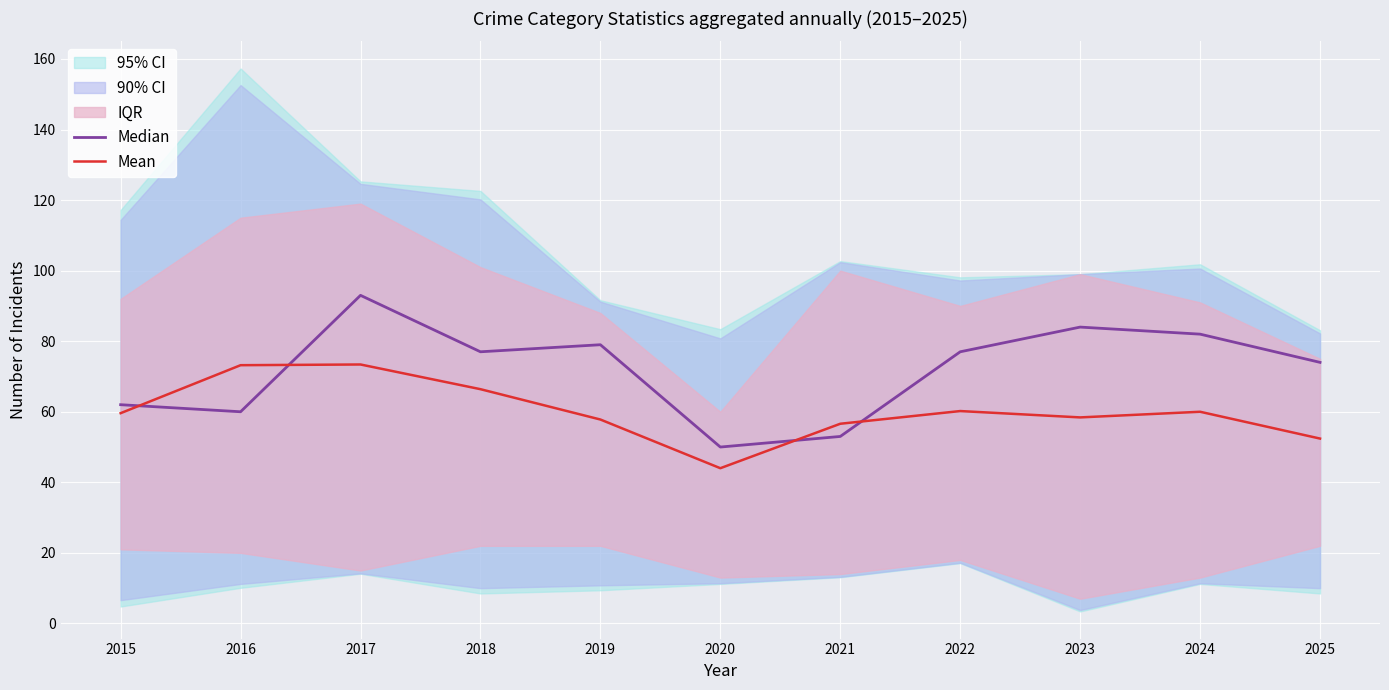

True or false: Median and Mean cross at least once.

True